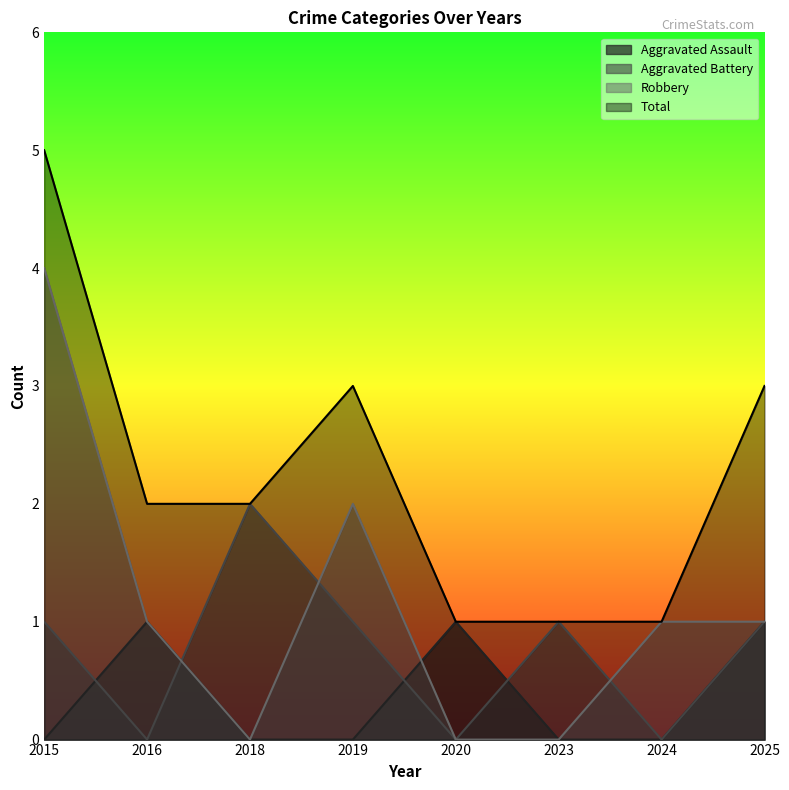

Reading left to right, what are all the values shown in this chart?

Aggravated Assault: 2015=0	2016=1	2018=0	2019=0	2020=1	2023=0	2024=0	2025=1
Aggravated Battery: 2015=1	2016=0	2018=2	2019=1	2020=0	2023=1	2024=0	2025=1
Robbery: 2015=4	2016=1	2018=0	2019=2	2020=0	2023=0	2024=1	2025=1
Total: 2015=5	2016=2	2018=2	2019=3	2020=1	2023=1	2024=1	2025=3